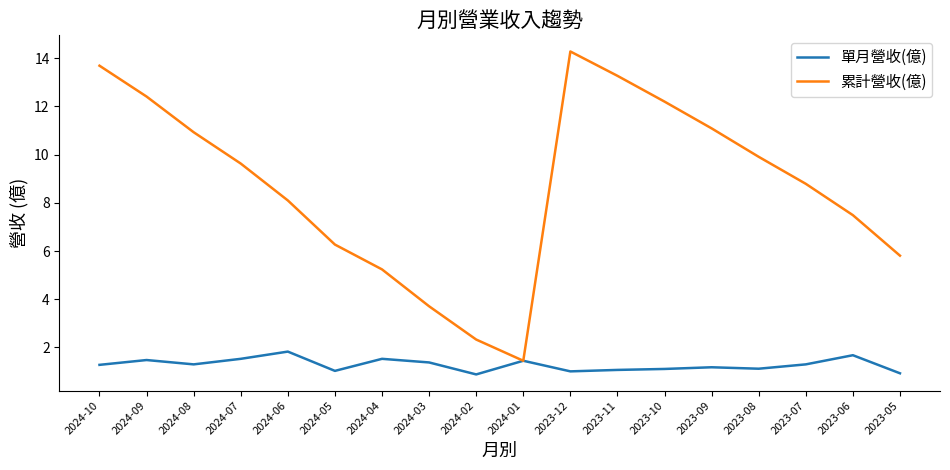

What position from the left is 2024-01?

10